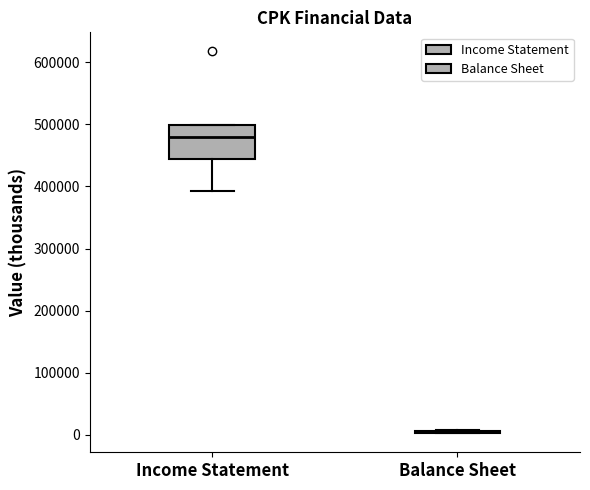

Reading left to right, read every box against the y-axis: the position of its median line, the range the box covers, and the ends of its whiskers. The values are not printed on the chart, so give them approximately, as read against the axis.

Income Statement: median 480000, box 440000 to 500000, whiskers 390000 to 500000
Balance Sheet: box collapsed to a line at 0, whiskers 0 to 10000